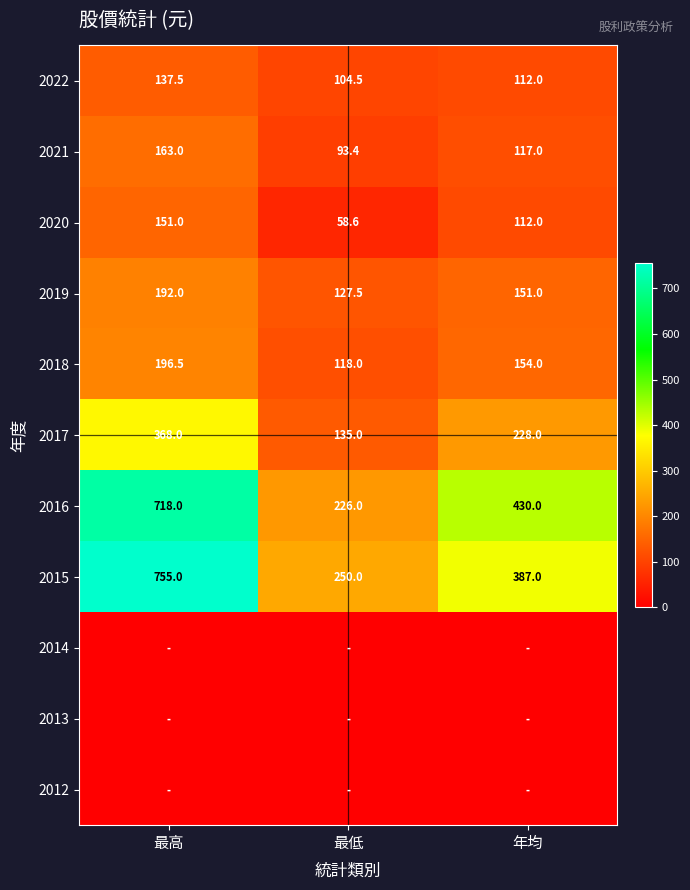

Between 最低 and 年均, which is larger?

年均